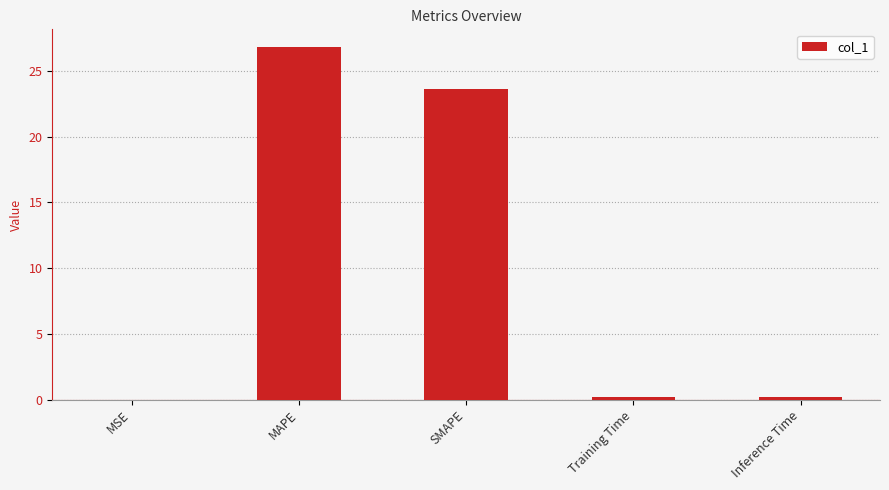

Which label corresponds to the largest value in the chart?

MAPE